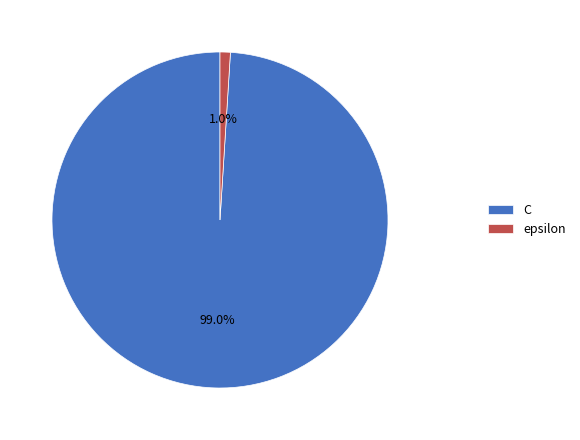

Which slice represents more than half of the pie?

C